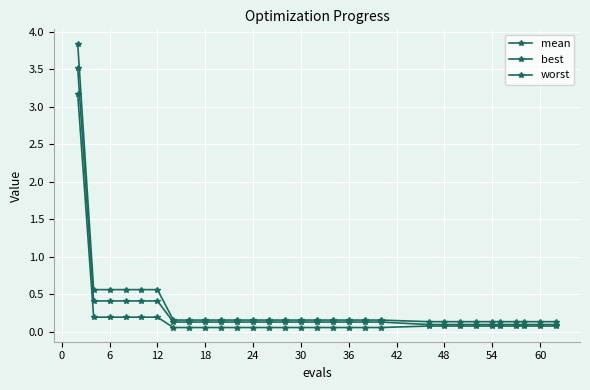

Count the number of categories in the chart.

30